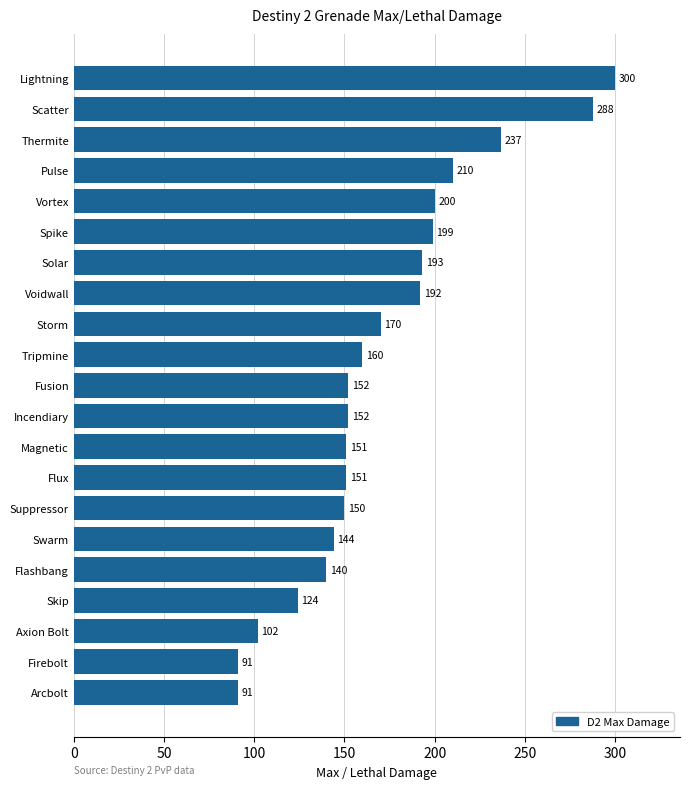

What is the smallest value displayed?

91